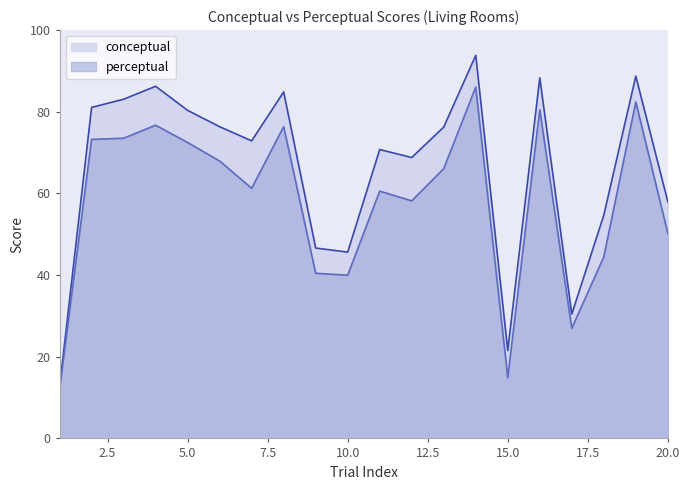

Is it true that perceptual equals 76.3 at 8?

True